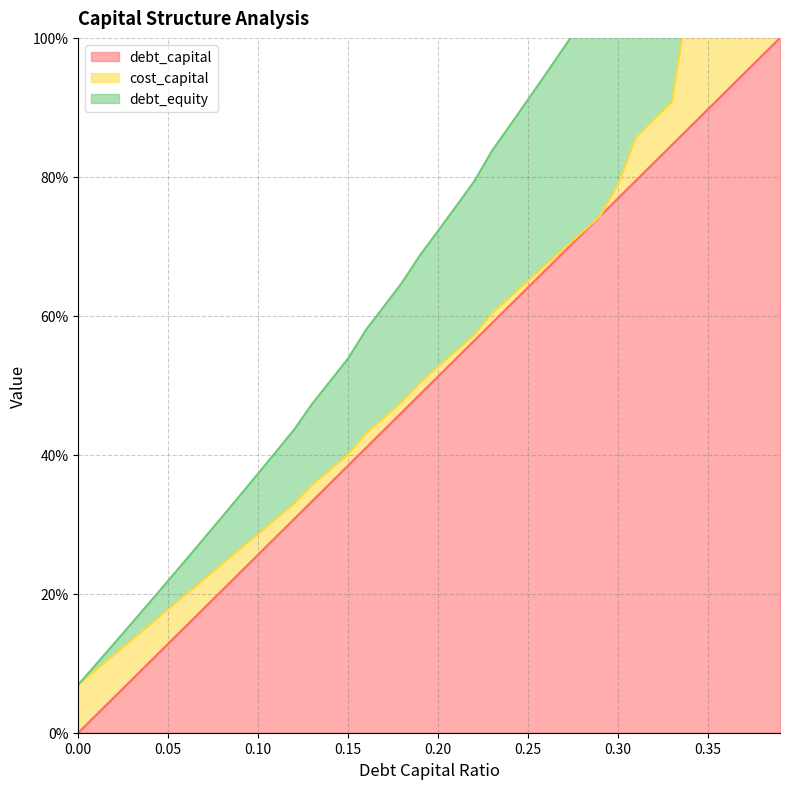

What position from the left is 0.08?

9